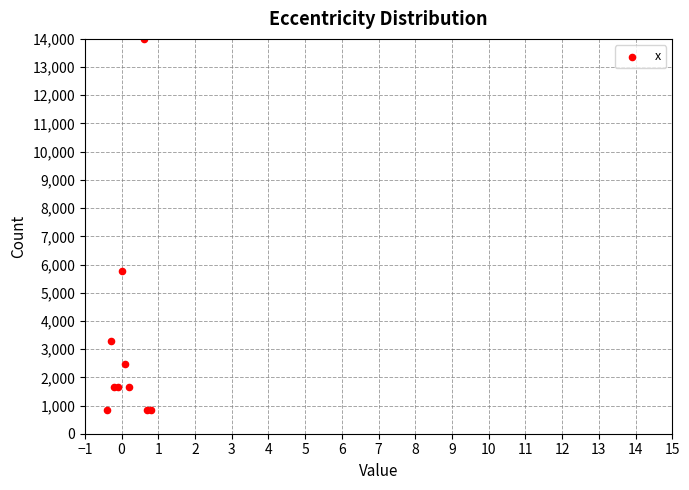

What Y value in the scatter plot is closest to 7411?

5764.7